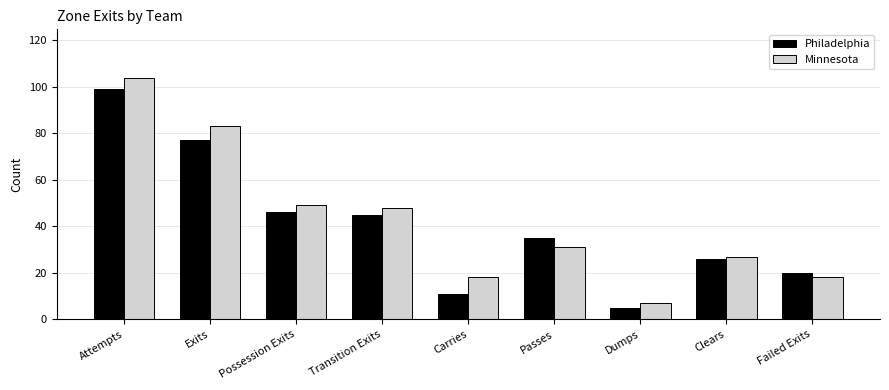

Is the value of Philadelphia at Possession Exits greater than the value of Minnesota at Carries?

Yes